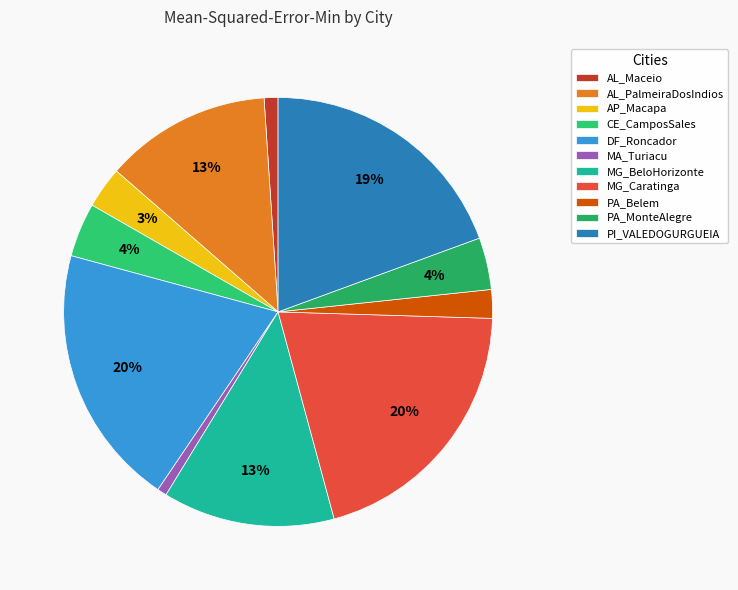

Count the number of slices in the pie.

11